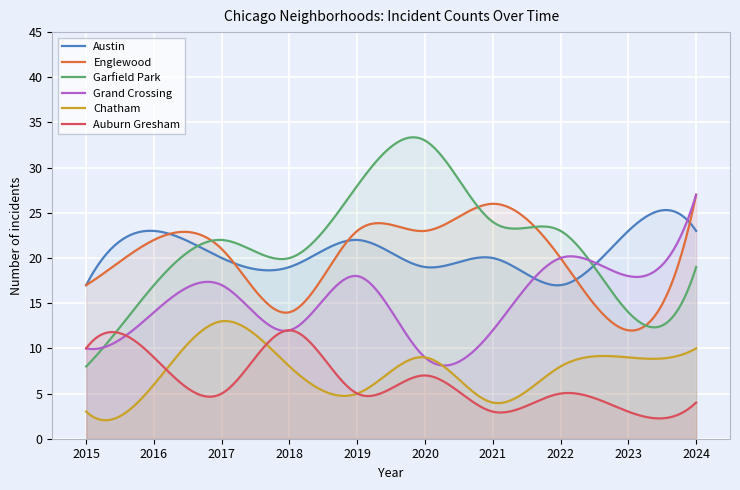

What are all the series names shown in the legend?

Austin, Englewood, Garfield Park, Grand Crossing, Chatham, Auburn Gresham